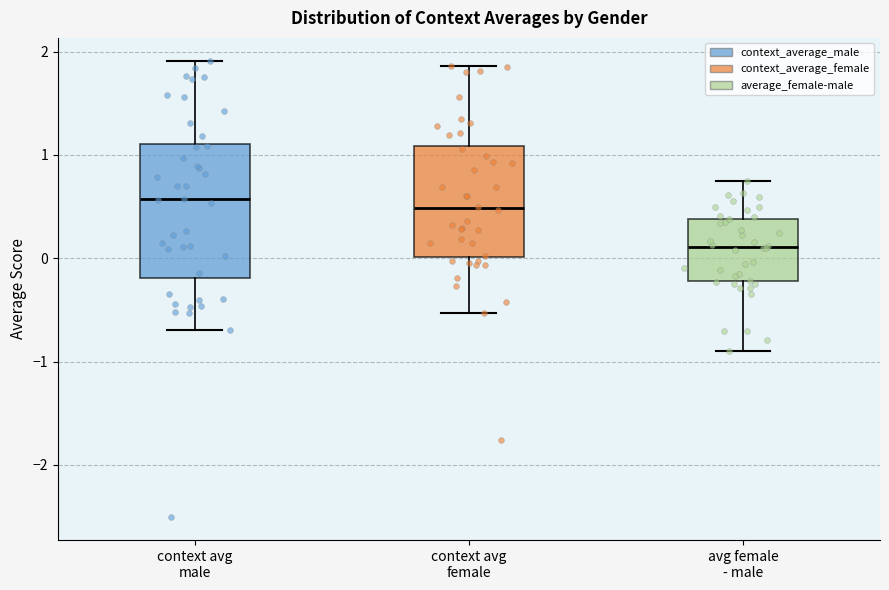

Which box is the tallest, from its lower edge to its upper edge?

context avg male